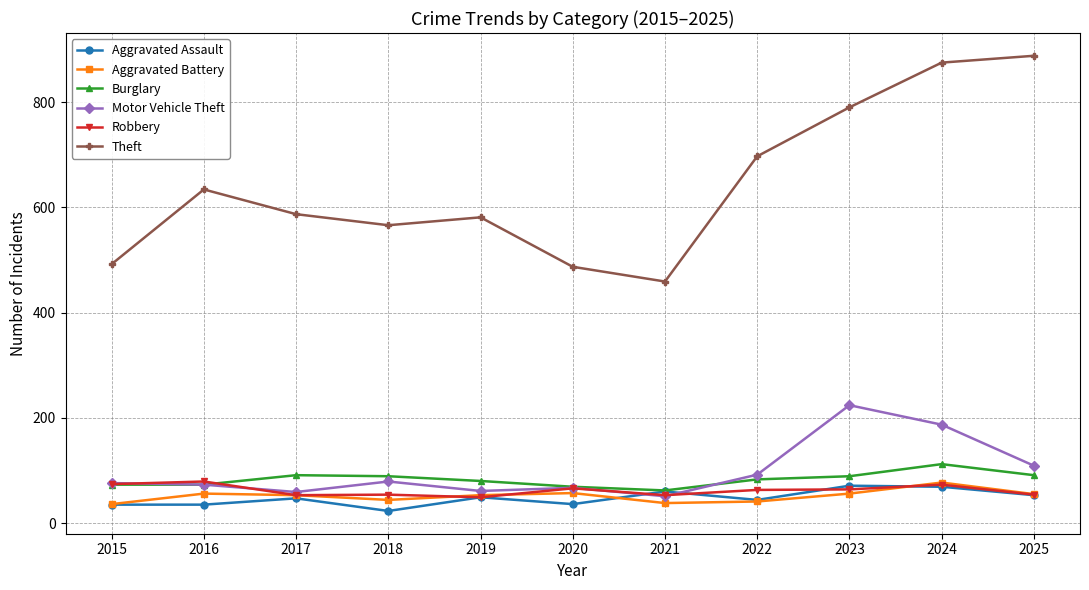

How many interior local valleys does the Aggravated Battery series have?

2